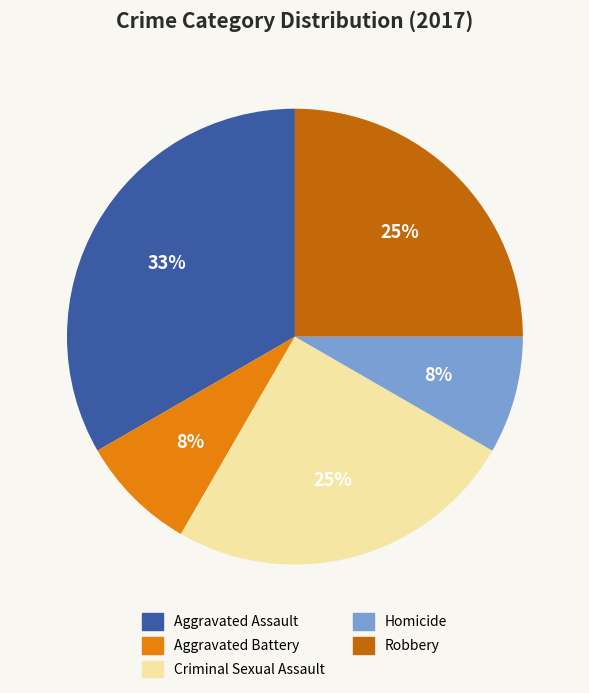

What is the largest slice in the pie chart?

Aggravated Assault